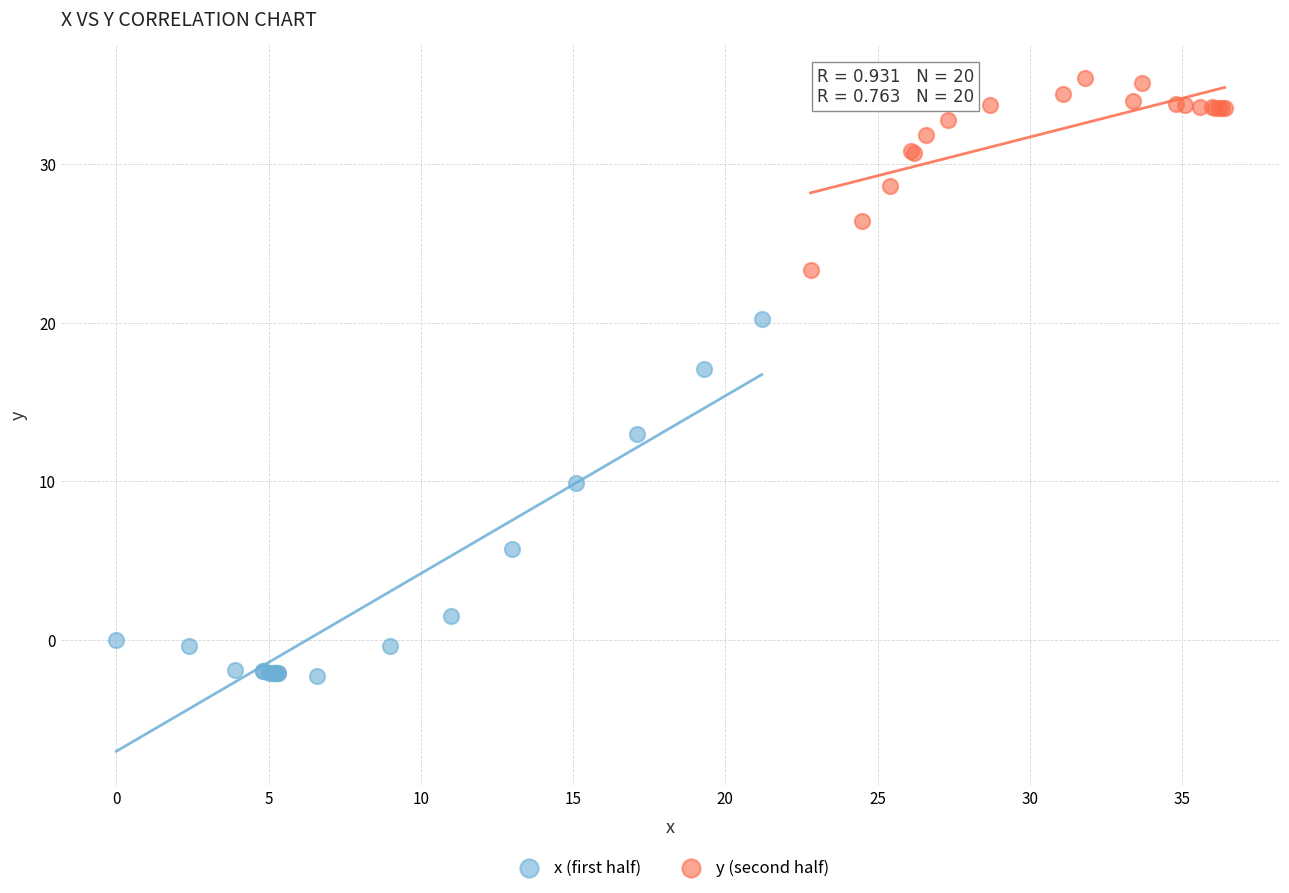

Which series contains the highest Y value?

y (second half)